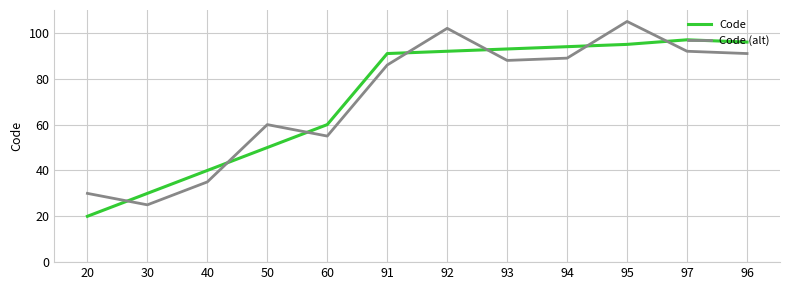

Does the chart have visible grid lines?

Yes